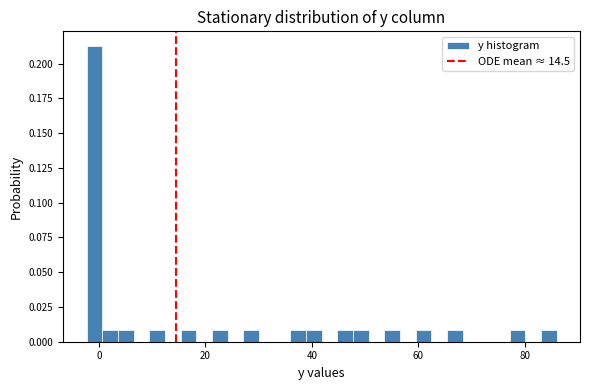

Read against the x-axis, roughly where is the centre of the tallest bar?

0